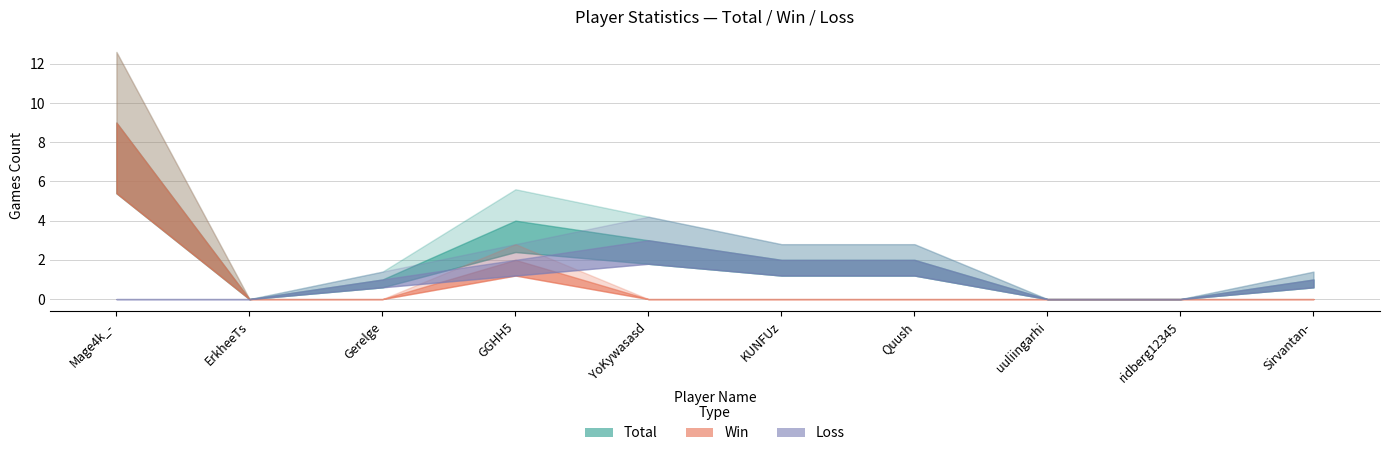

True or false: Total and Win cross at least once.

False